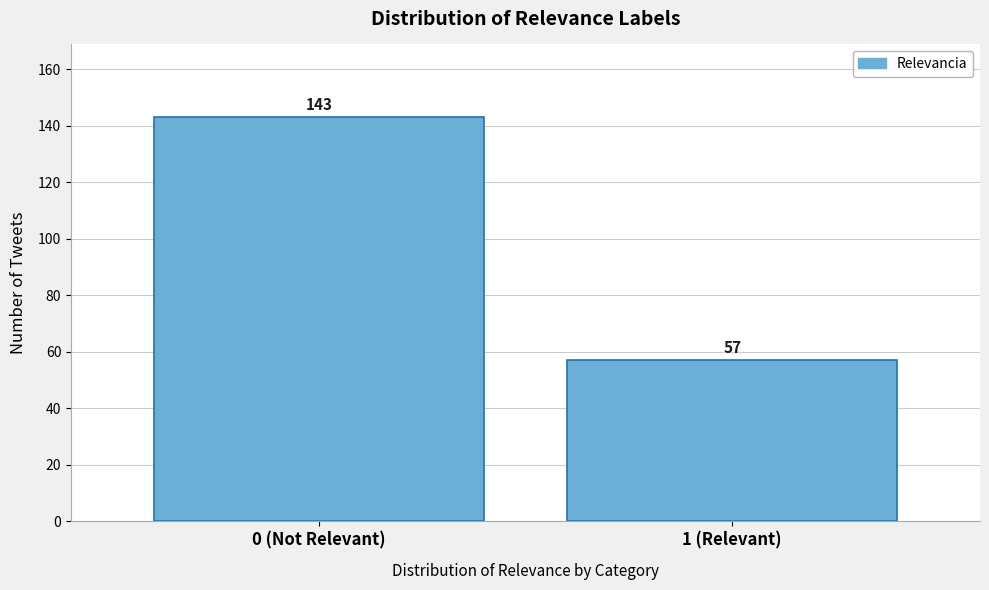

Reading left to right, list all the values displayed in this chart.

0 (Not Relevant)=143	1 (Relevant)=57